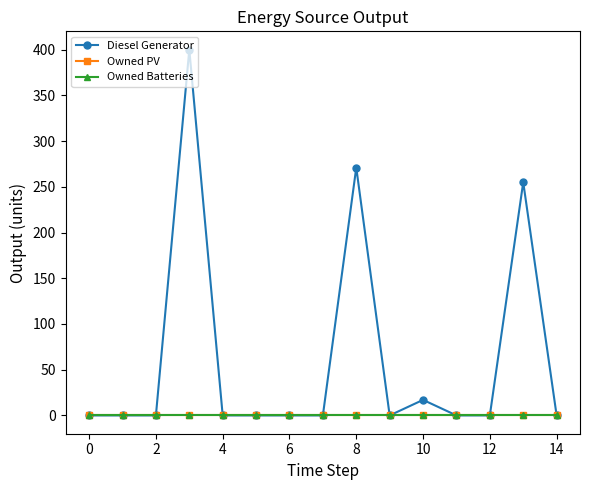

True or false: Owned PV has more than 2 interior local peaks.

False